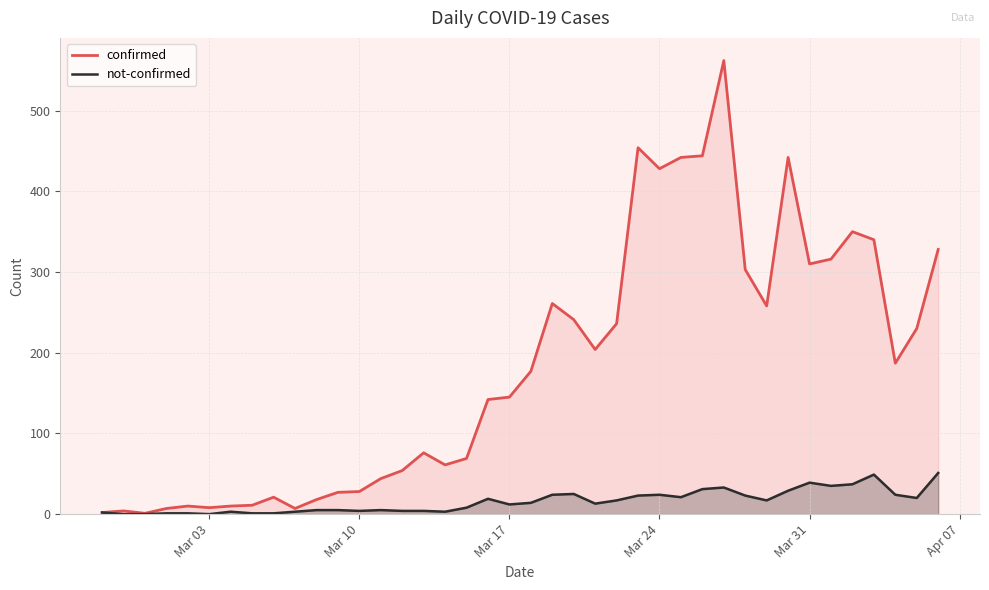

How many data points in confirmed are less than 177?

20